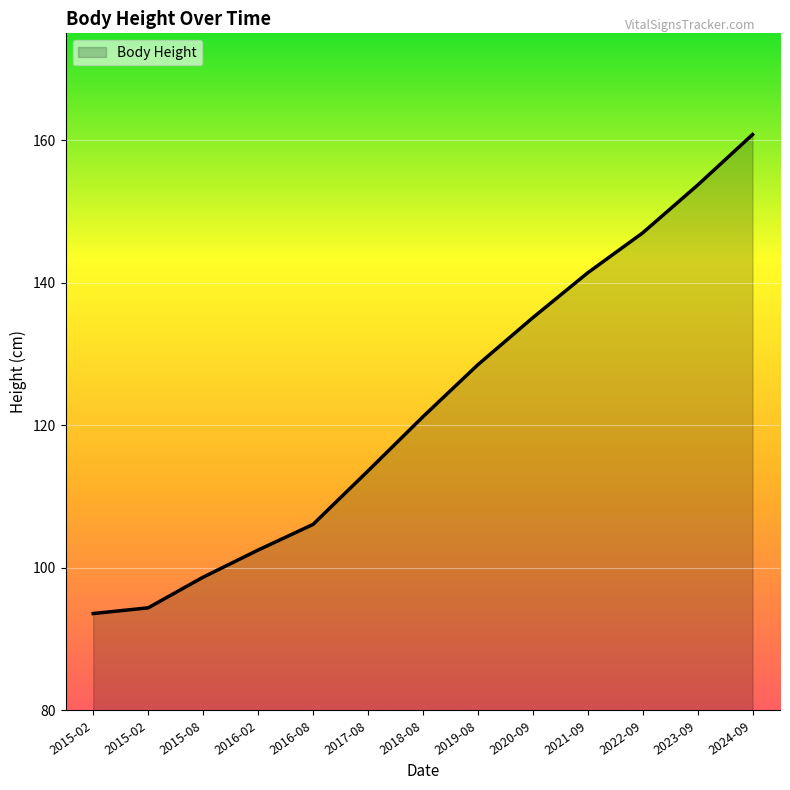

Where does the data first go above 121?

2018-08